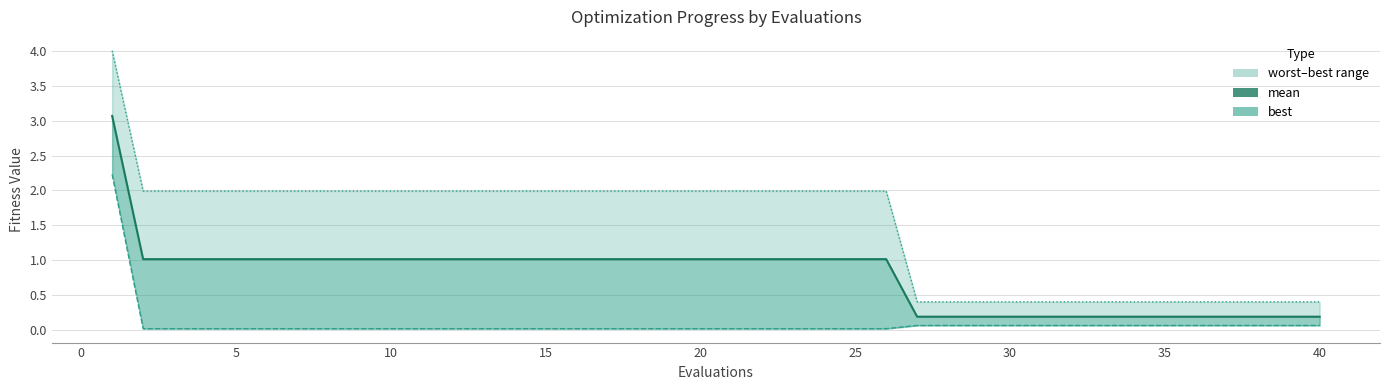

Is it true that best equals 0.0 at 0?

False